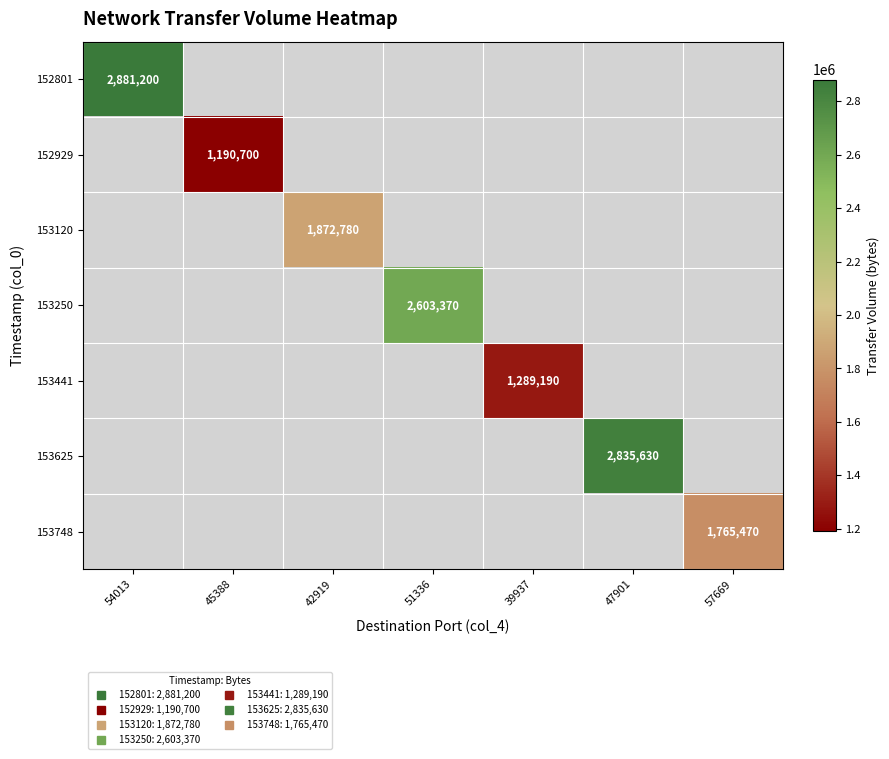

At how many categories does at least one series exceed 1775167?

4